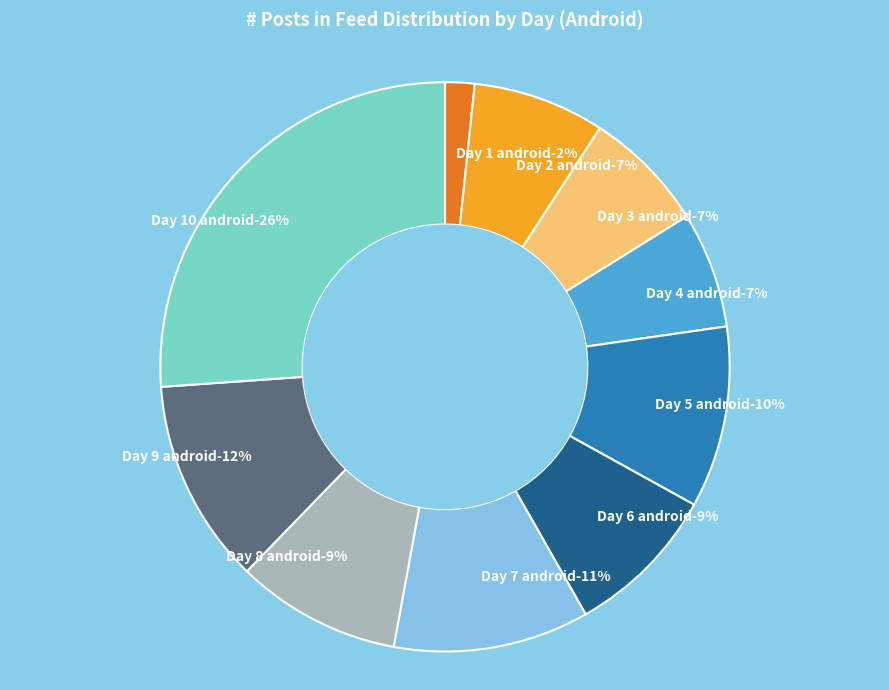

What is the change in value from Day 5_android to Day 10_android?

+0.2